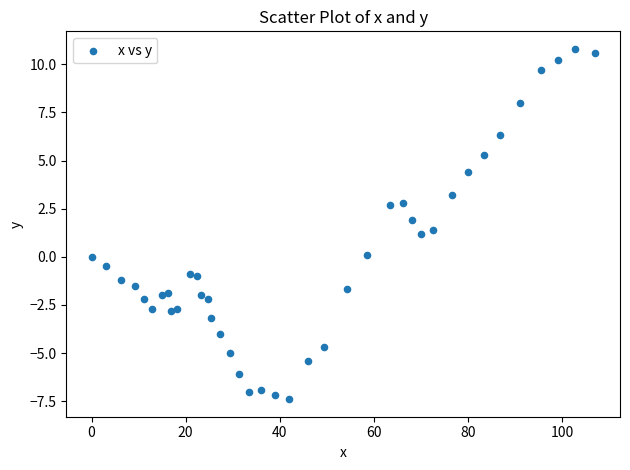

What is the range of Y values (max minus min)?

18.2